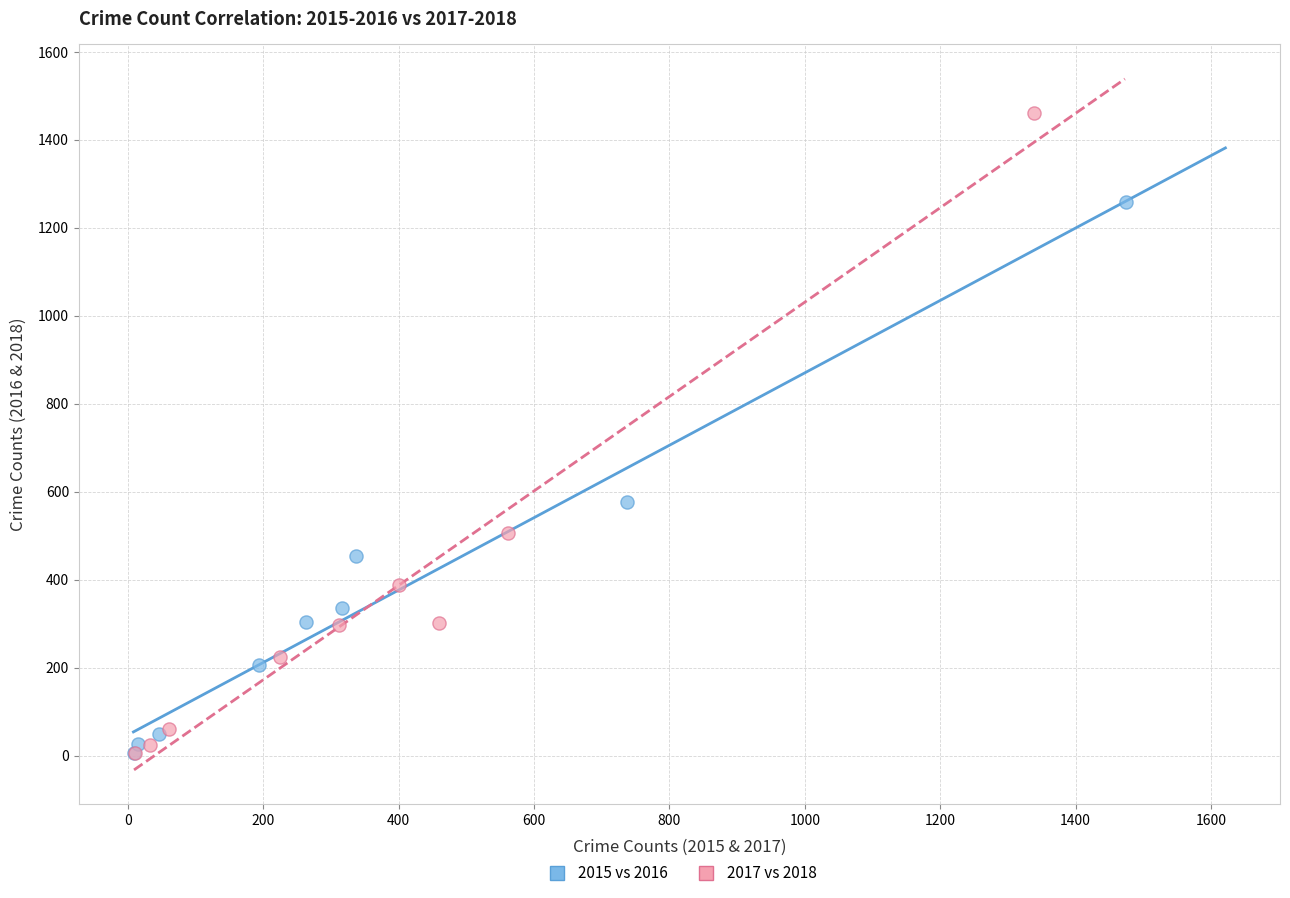

Which series has the largest Y range (max minus min)?

2017 vs 2018